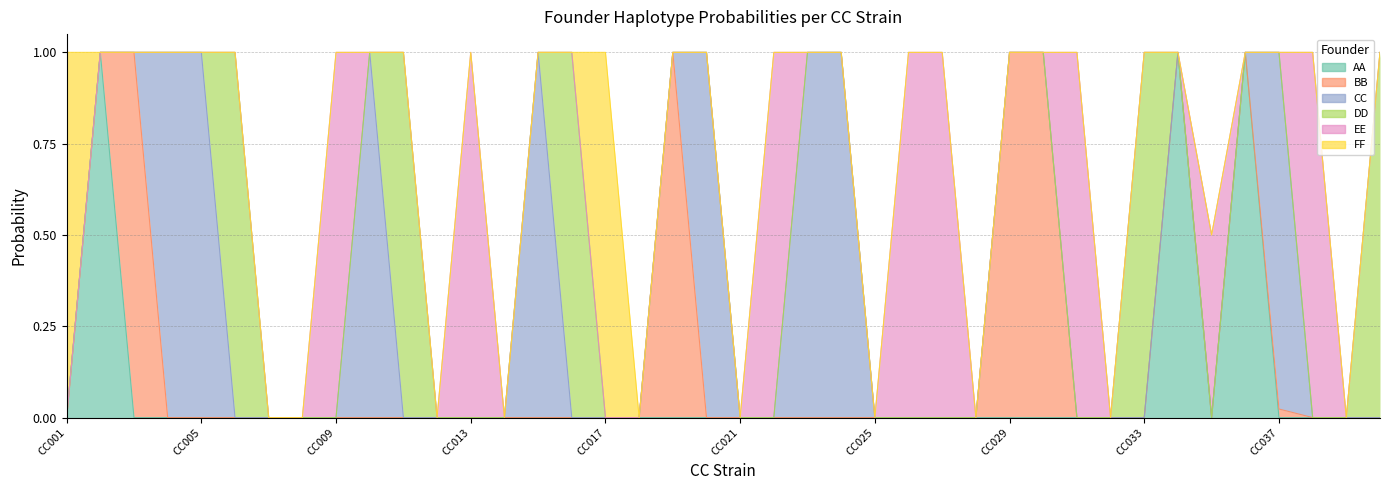

True or false: AA has a value of 0.3 at CC018.

False